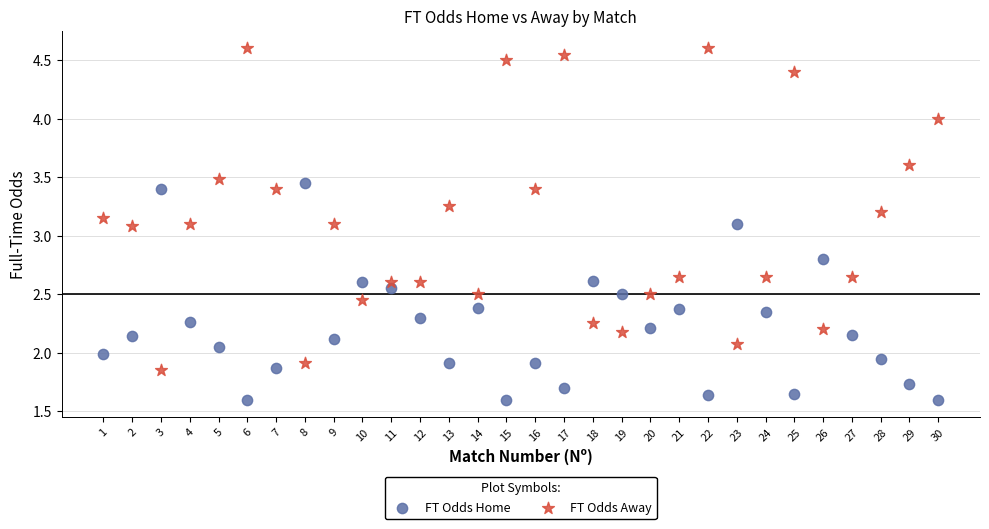

Which series contains the lowest Y value?

FT Odds Home